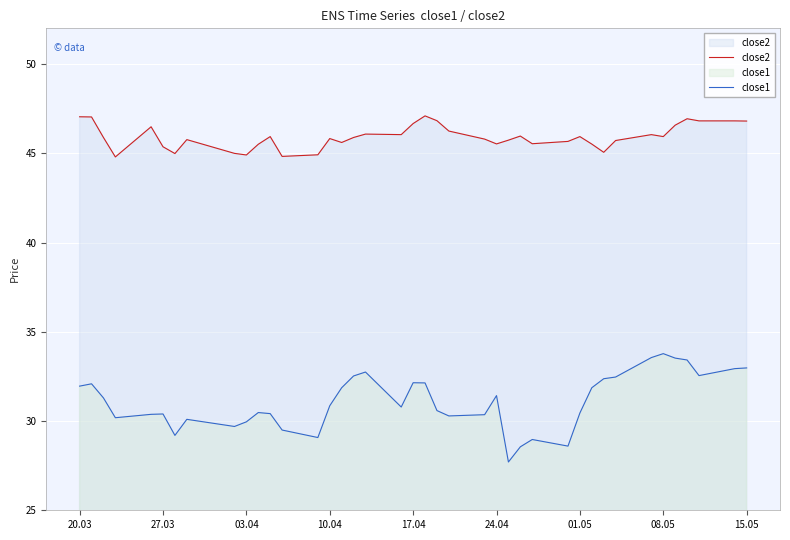

What is the difference between the maximum and minimum values in the close1 series?

6.1